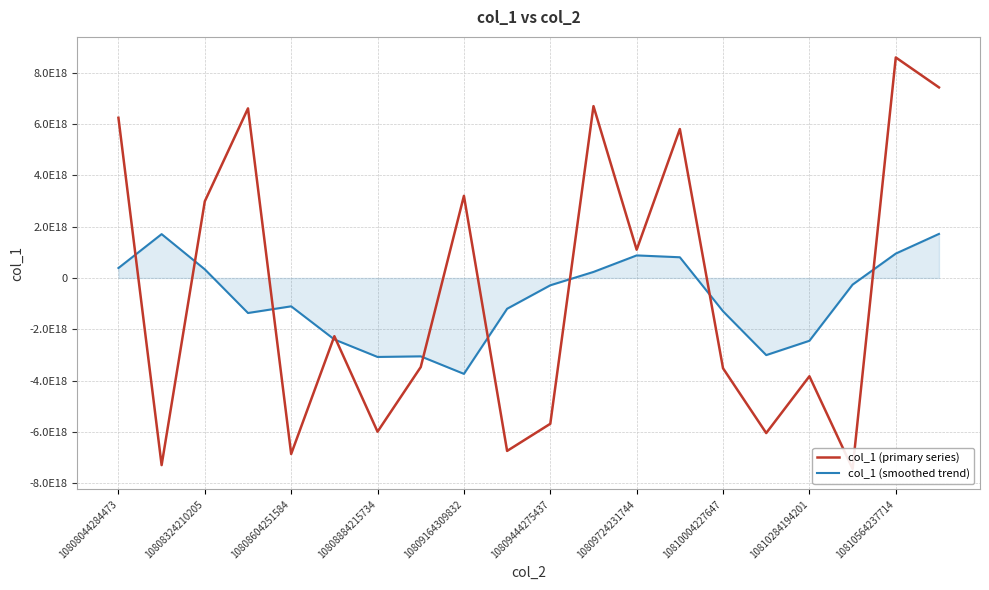

What are all the series names shown in the legend?

col_1 (primary series), col_1 (smoothed trend)